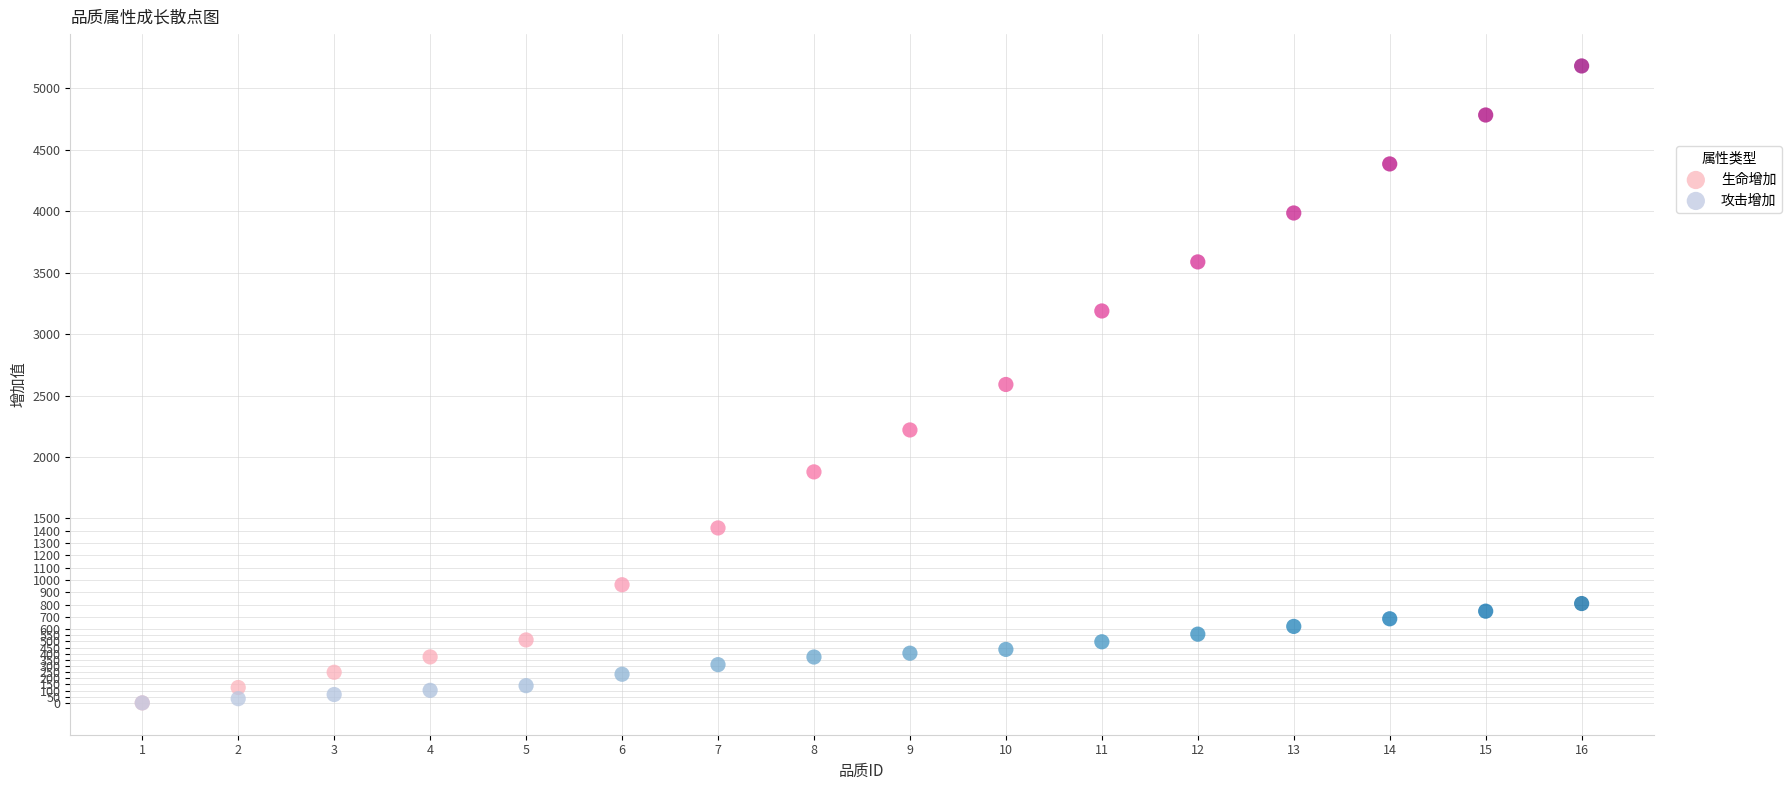

What are all the series names shown in the legend?

生命增加, 攻击增加